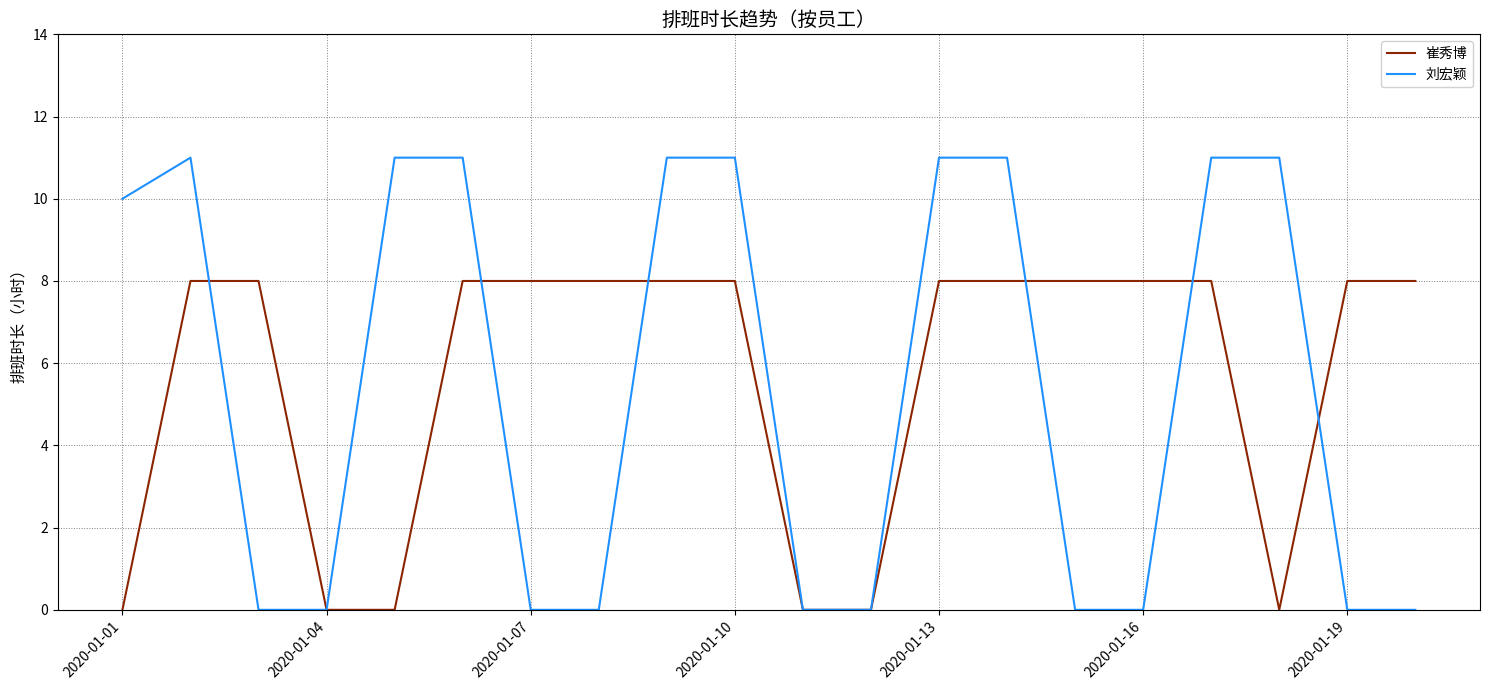

Which series has the widest spread of values?

刘宏颖